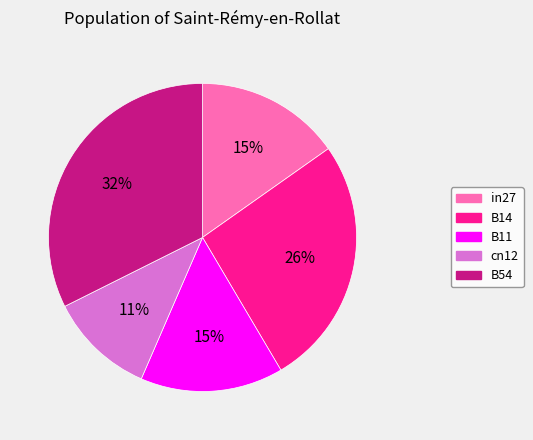

What is the ratio of the value at in27 to the value at B54?

0.5